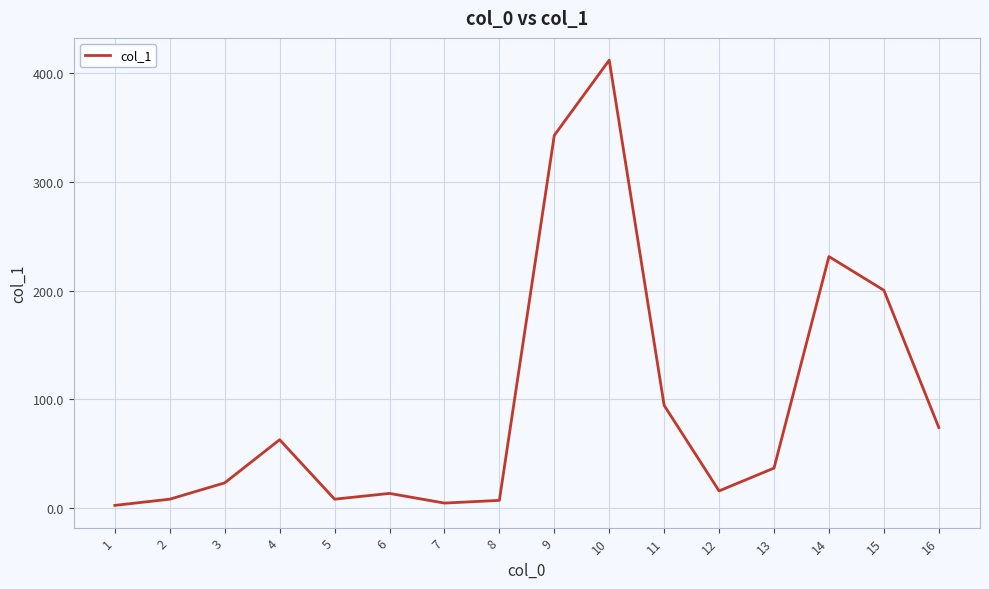

What is the maximum value shown in the chart?

412.1